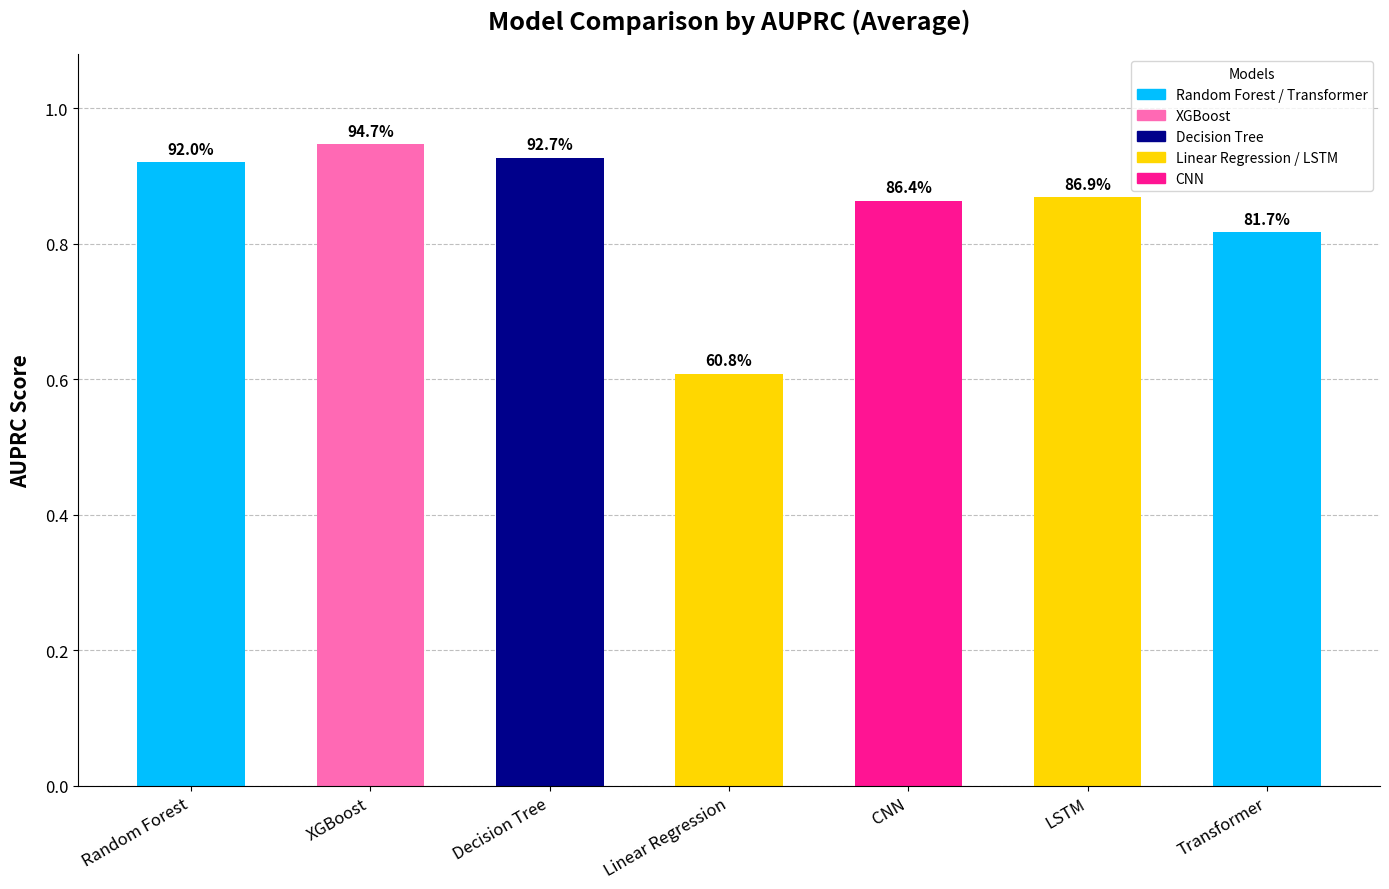

What is the label of the 2nd bar from the right?

LSTM